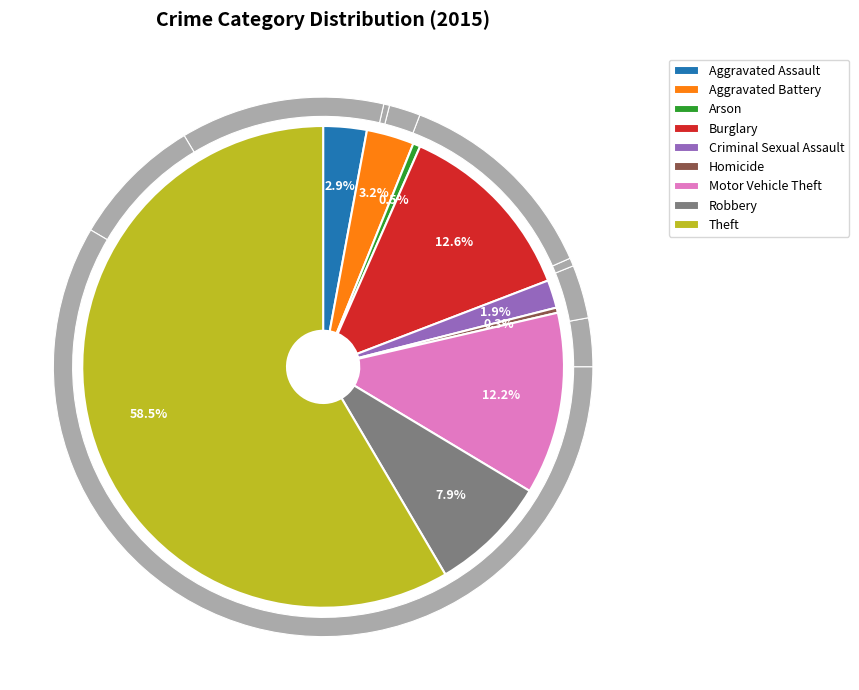

Rank the categories by value from highest to lowest.

Theft, Burglary, Motor Vehicle Theft, Robbery, Aggravated Battery, Aggravated Assault, Criminal Sexual Assault, Arson, Homicide